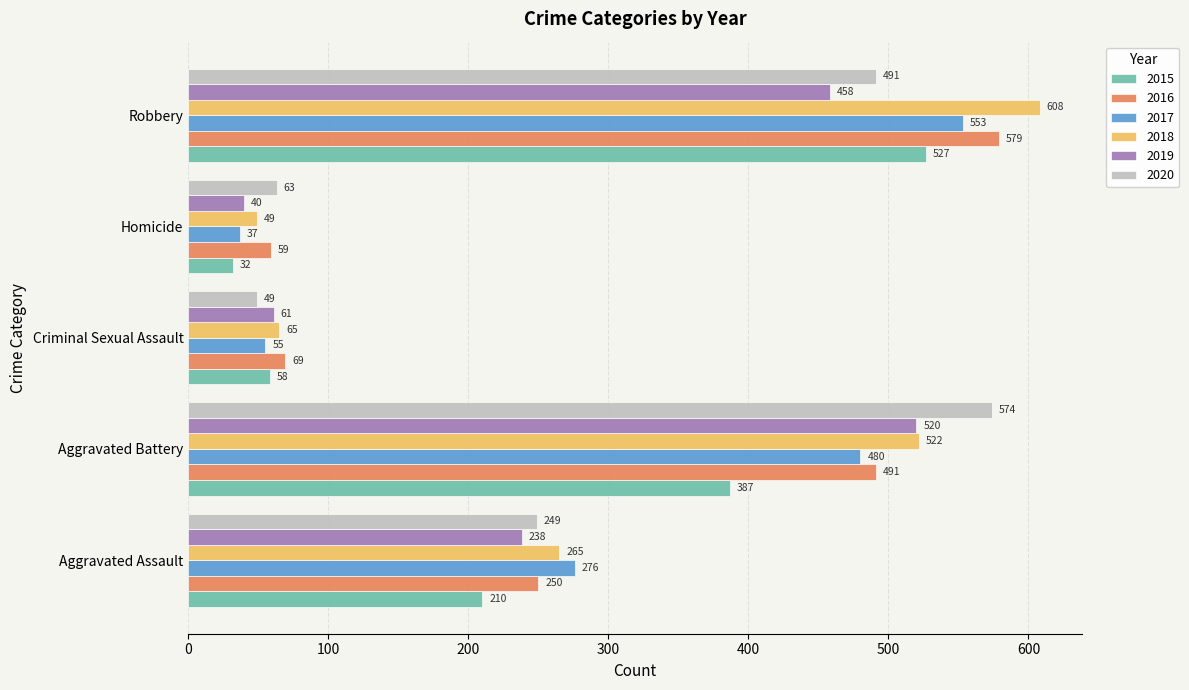

At which label is 2019 closest to 280?

Aggravated Assault